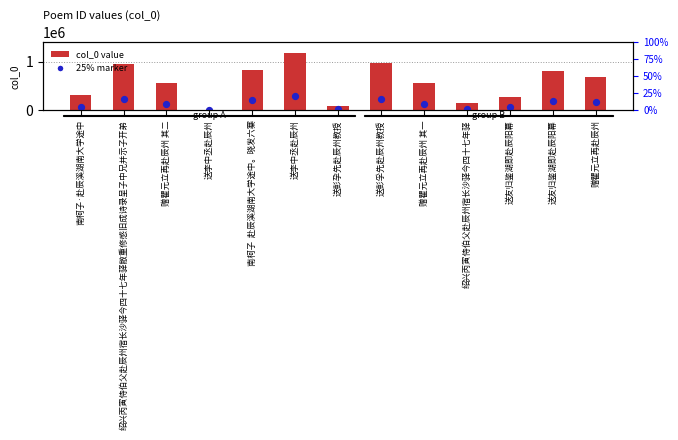

Is the value of 25% marker at 送友归鉴湖即赴辰阳幕 greater than the value of col_0 value at 送李中丞赴辰州?

Yes